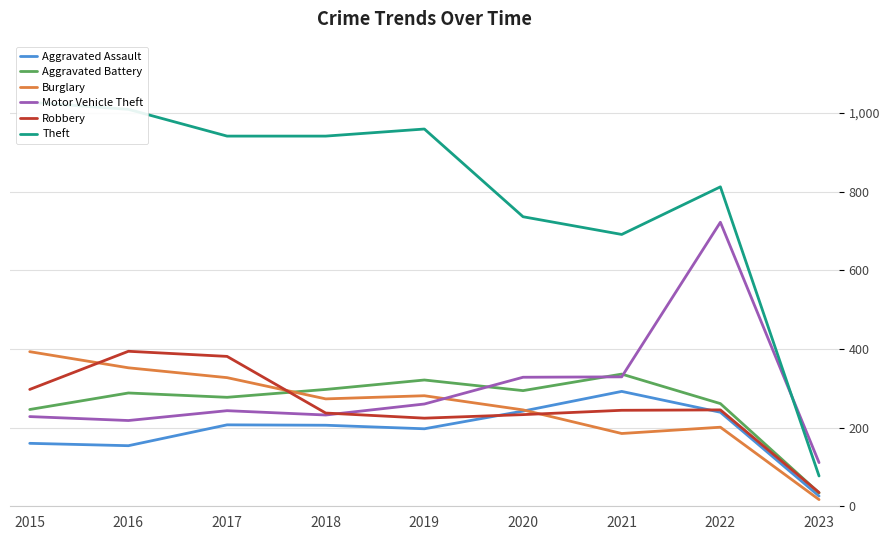

At which label is Theft closest to 552?

2021